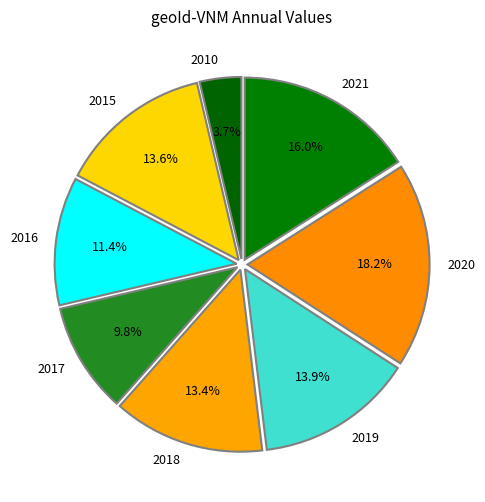

What is the total percentage of 2021 and 2010?

19.7%